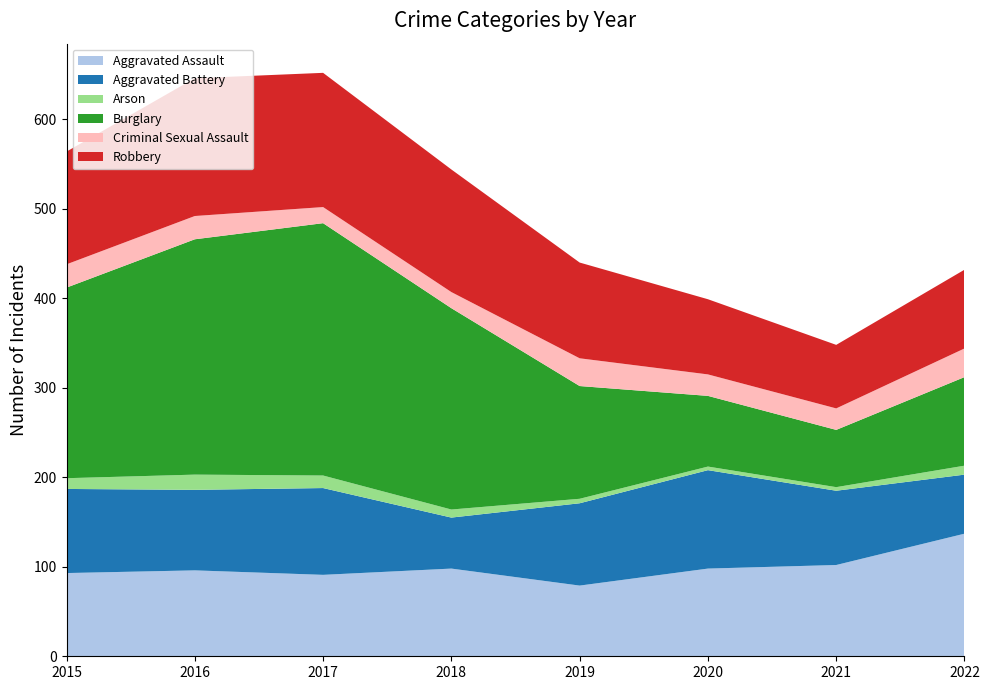

Reading right to left, what are all the values shown in this chart?

Aggravated Assault: 137	102	98	79	98	91	96	93
Aggravated Battery: 66	83	110	92	57	97	90	94
Arson: 10	4	4	5	9	14	17	12
Burglary: 99	64	79	126	225	282	263	213
Criminal Sexual Assault: 32	24	24	31	18	18	26	26
Robbery: 88	71	84	107	137	150	154	126